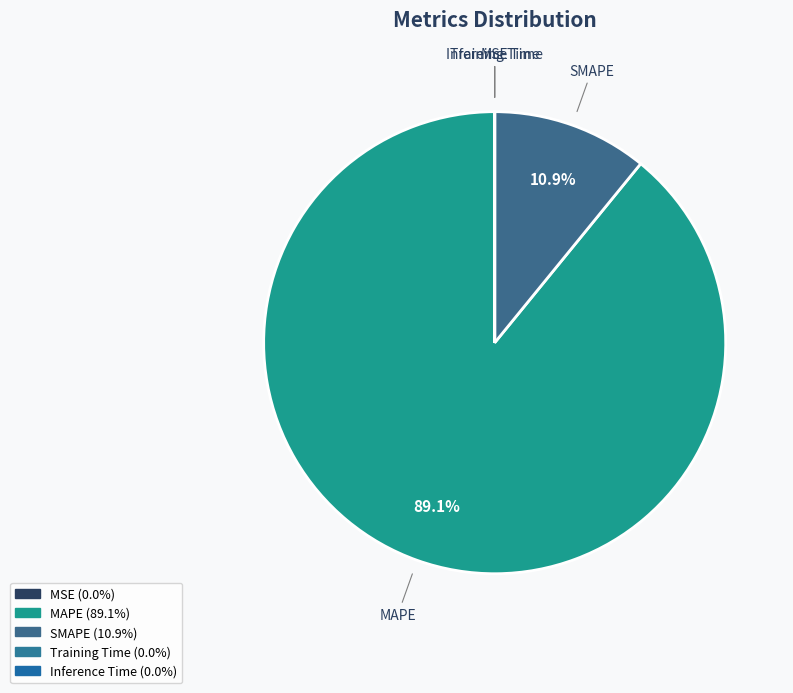

What is the total percentage of MAPE and SMAPE?

100.0%